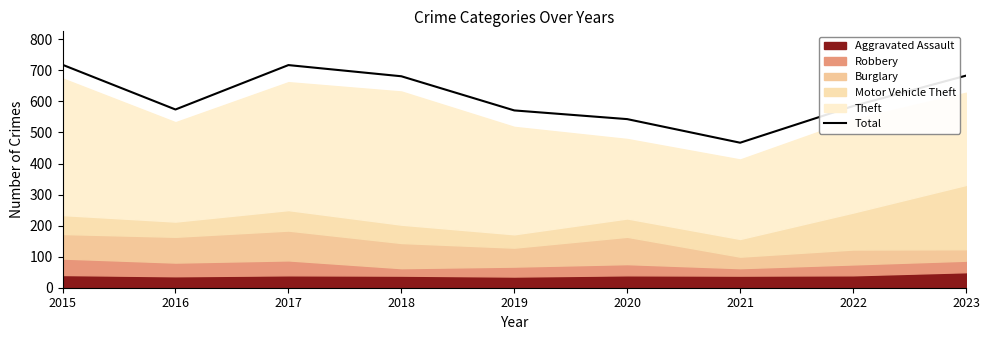

Reading right to left, transcribe all the data shown in this chart.

683	585	467	543	571	681	717	574	718